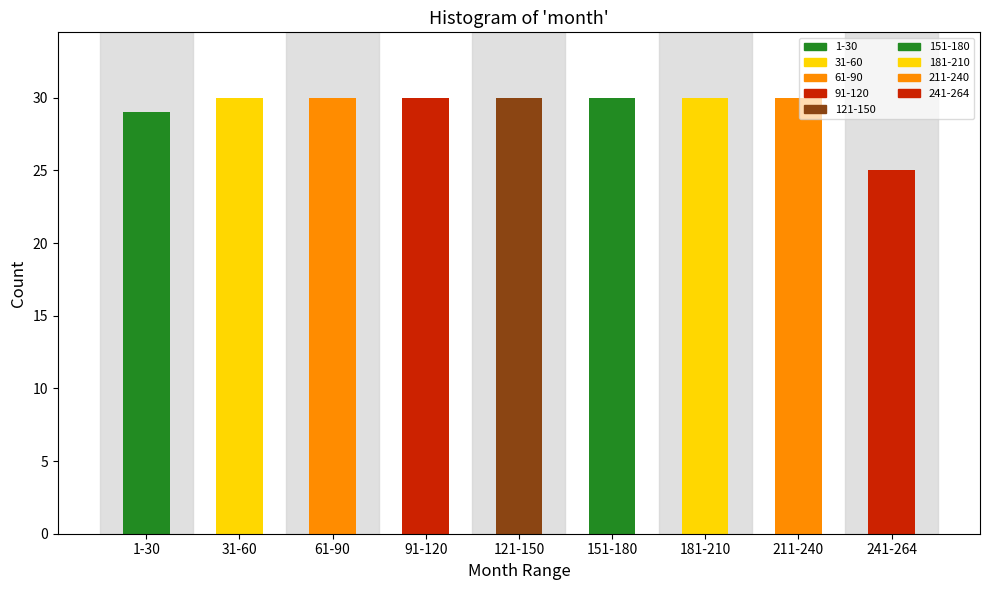

Reading right to left, transcribe all the data shown in this chart.

25	30	30	30	30	30	30	30	29